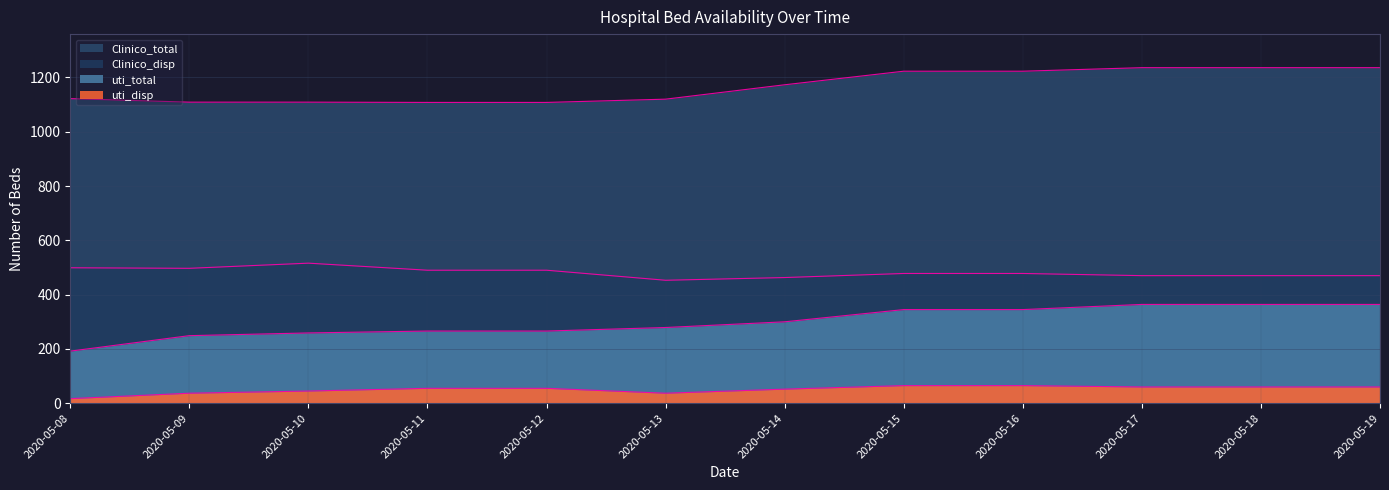

What is the difference between the maximum and minimum values in the Clinico_disp series?

63